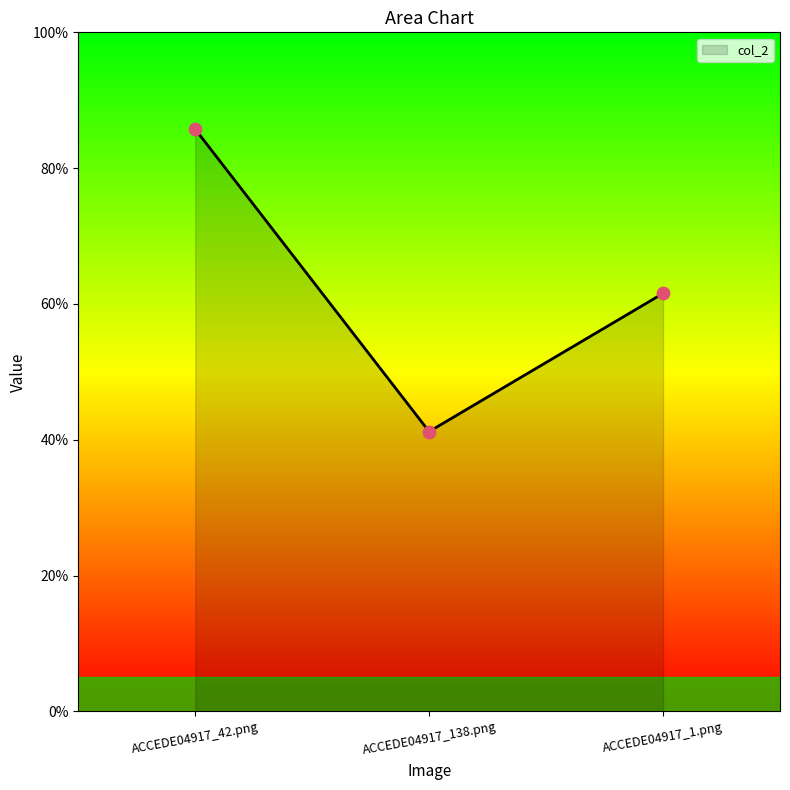

Between ACCEDE04917_42.png and ACCEDE04917_138.png, which is larger?

ACCEDE04917_42.png